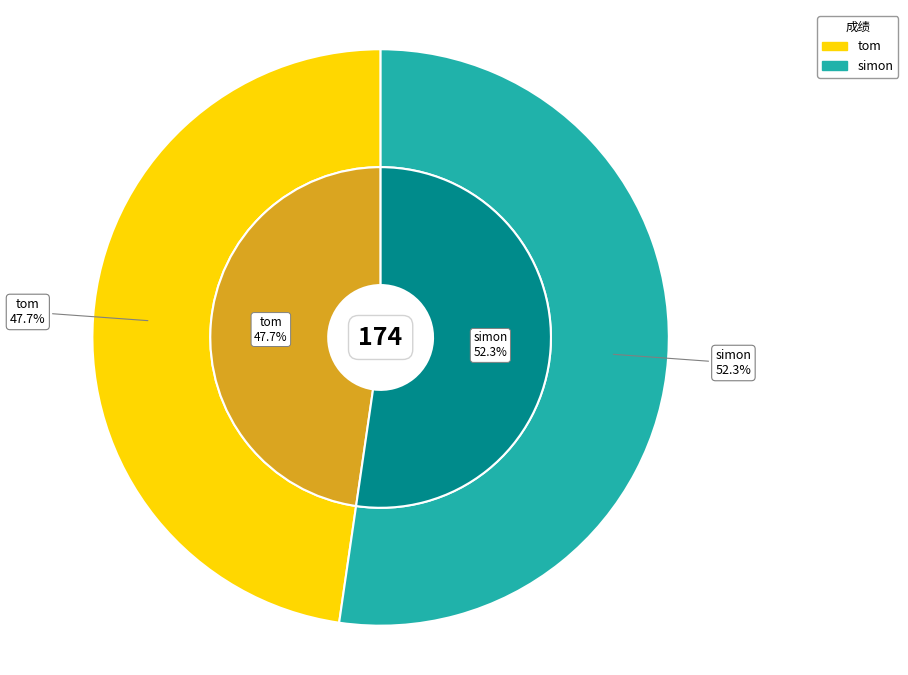

Rank the categories by value from lowest to highest.

tom, simon